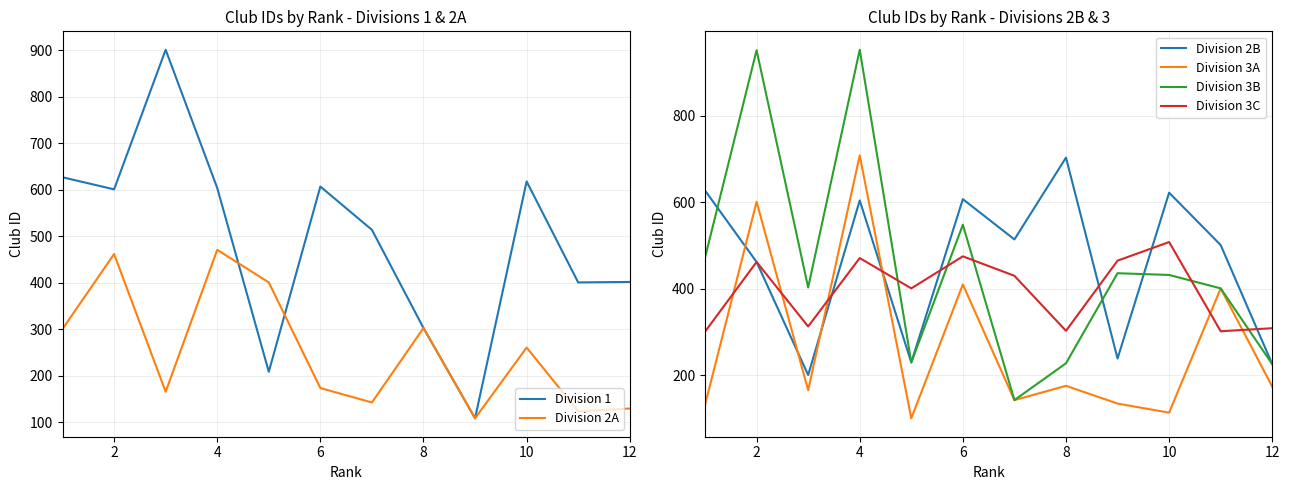

What is the difference between the Division 3C values at 10 and 8?

205